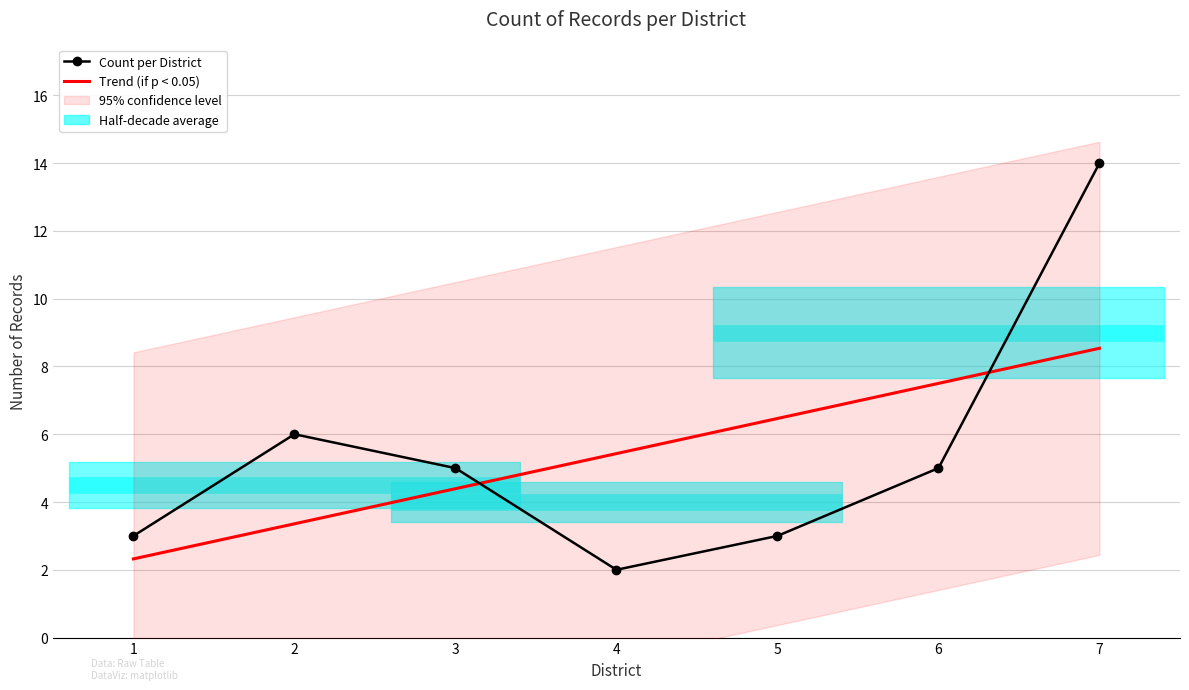

What is the average value of the Trend (if p < 0.05) series?

5.4